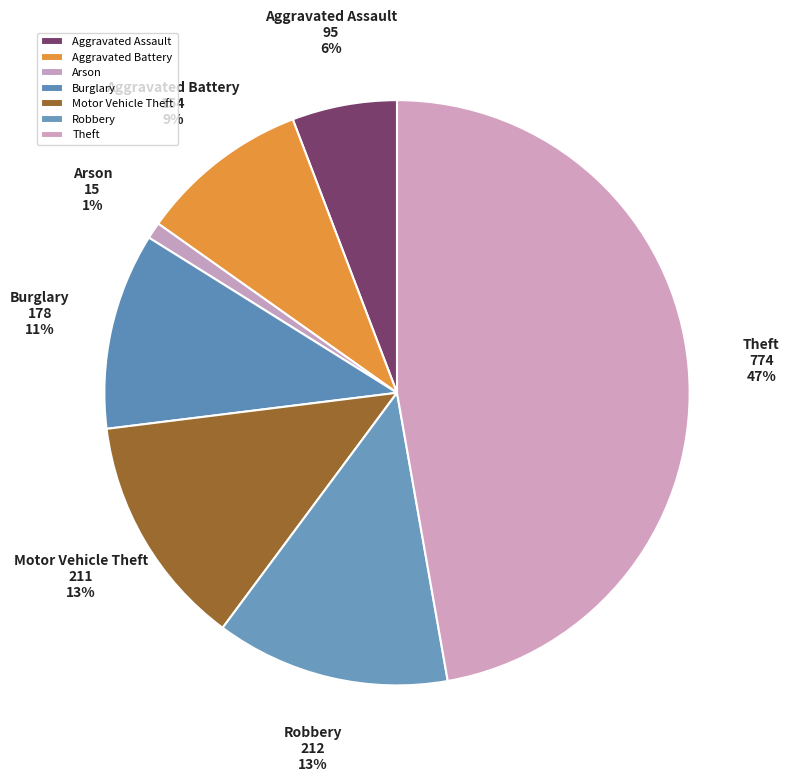

Which has a higher value, Burglary or Aggravated Battery?

Burglary